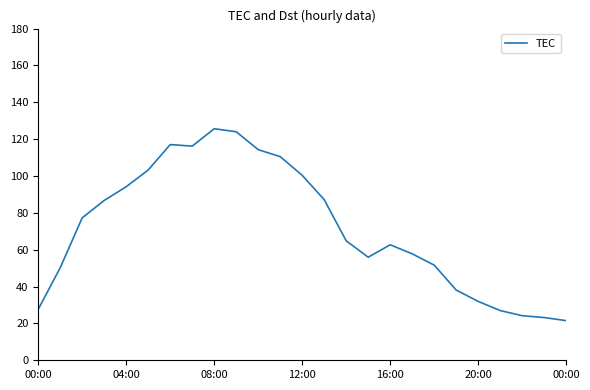

What is the greatest value displayed?

125.7